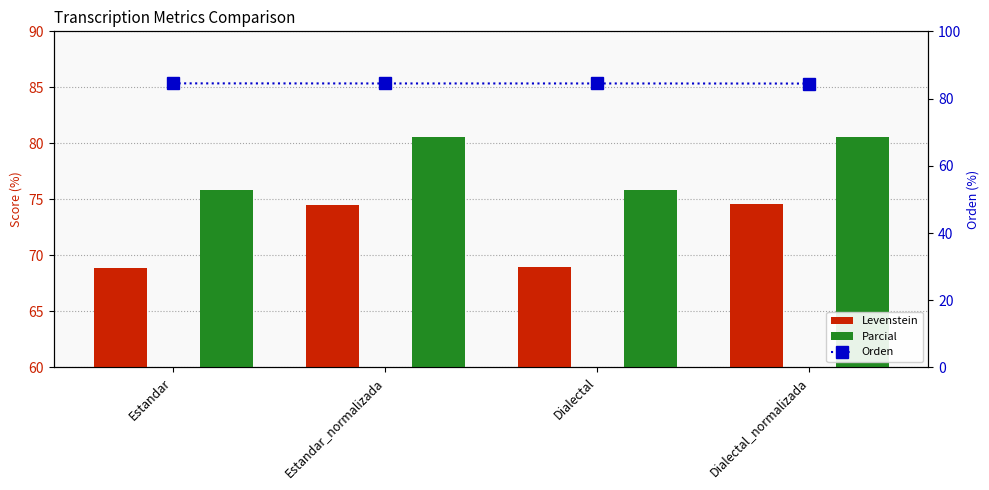

Rank the series by their maximum value, from highest to lowest.

Orden, Parcial, Levenstein